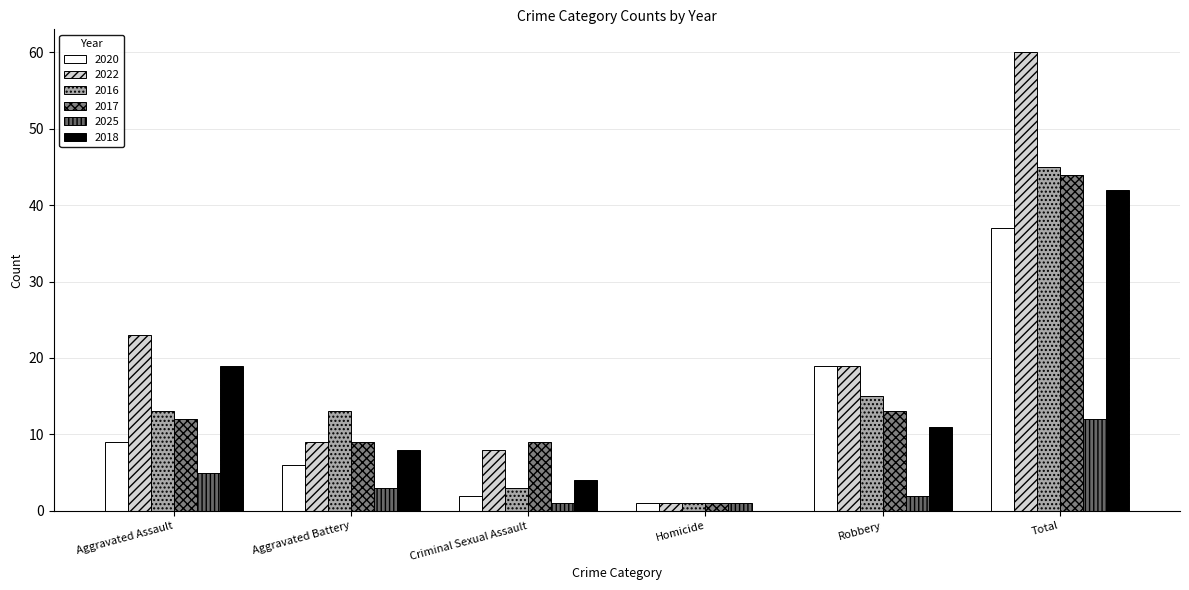

What is the label of the 4th bar from the left?

Homicide